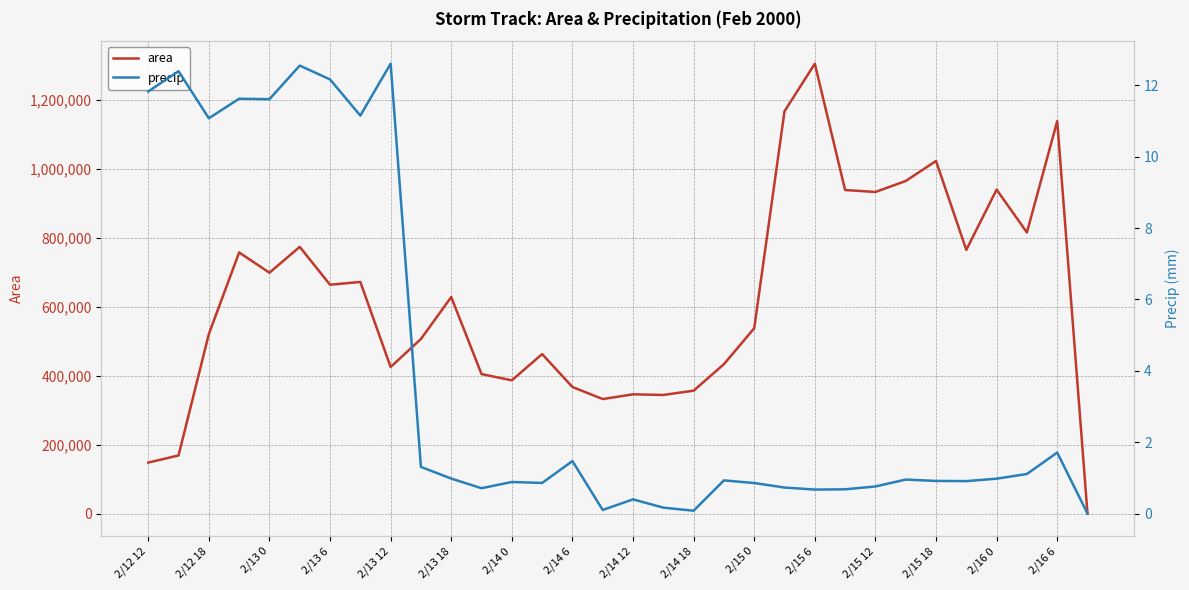

How many series are shown in this chart?

2